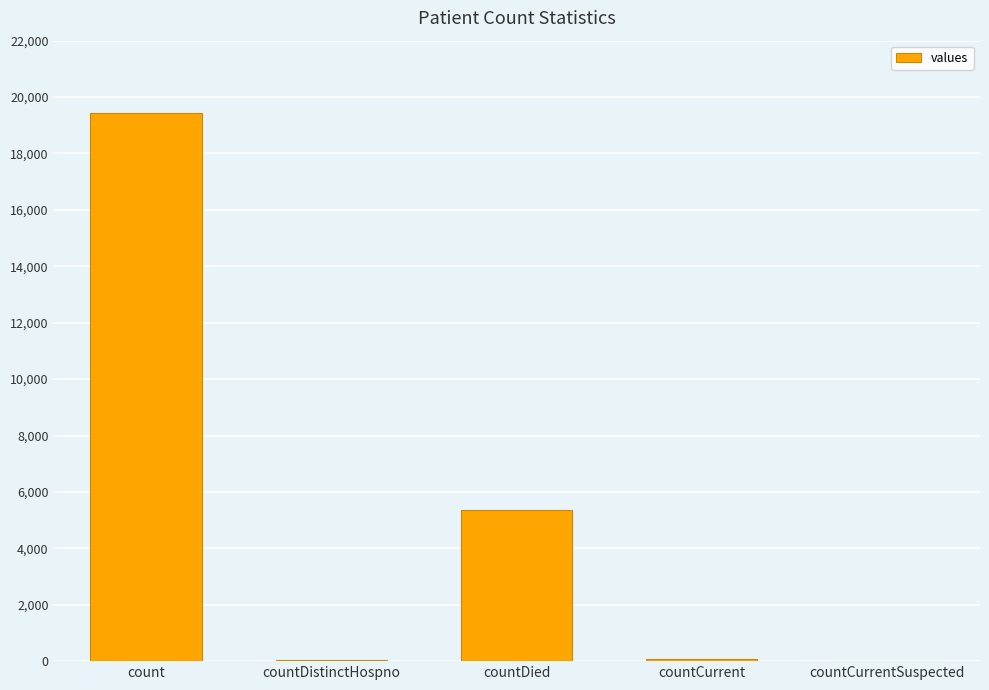

Is it true that the value at countCurrentSuspected is 0?

True